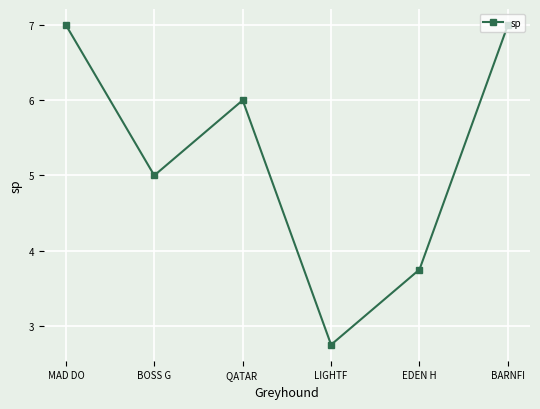

The value at QATAR  is 3.2. True or false?

False